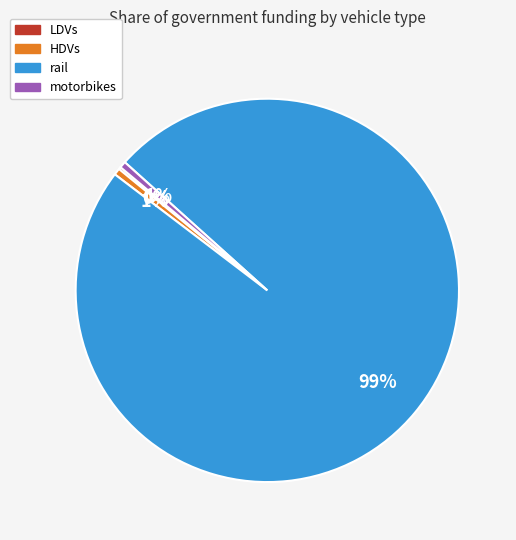

Which category accounts for the majority?

rail